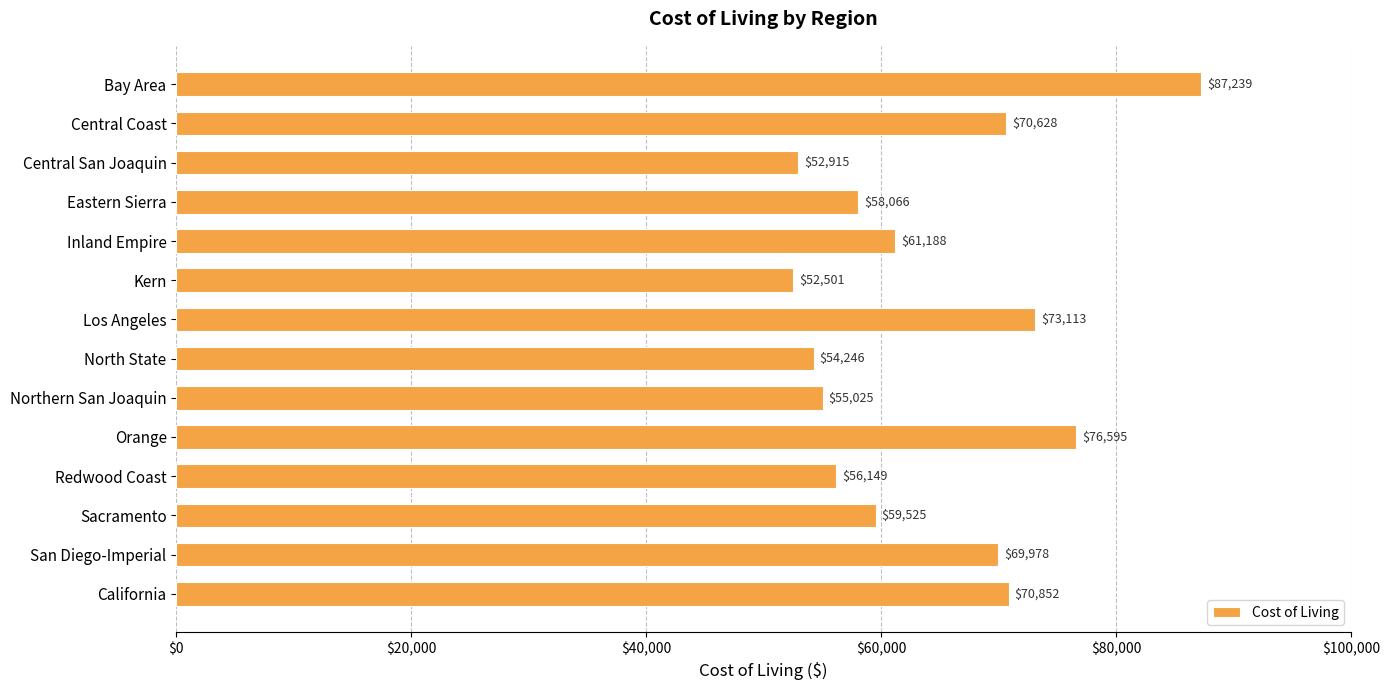

List the labels in order of value, largest first.

Bay Area, Orange, Los Angeles, California, Central Coast, San Diego-Imperial, Inland Empire, Sacramento, Eastern Sierra, Redwood Coast, Northern San Joaquin, North State, Central San Joaquin, Kern